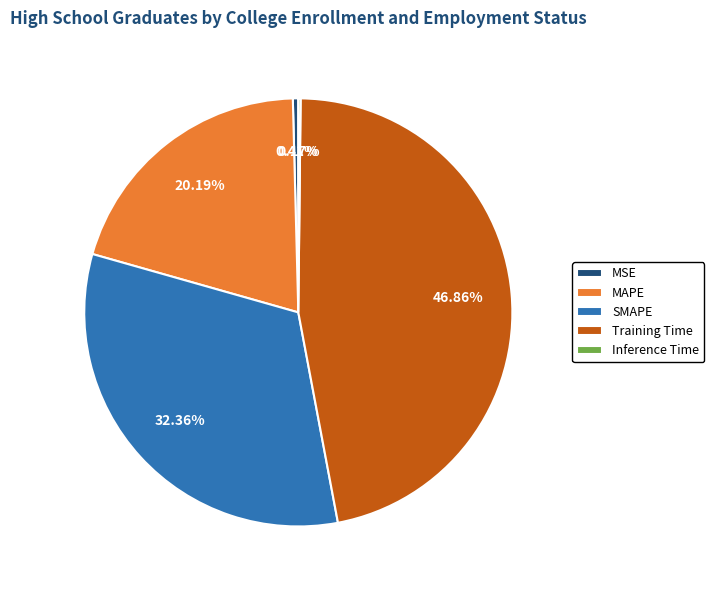

Does any single category account for the majority?

No